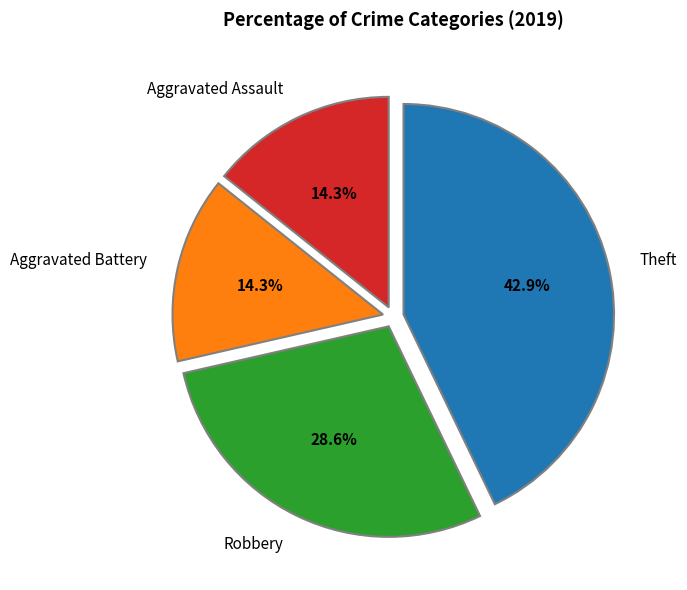

Does any single category account for the majority?

No